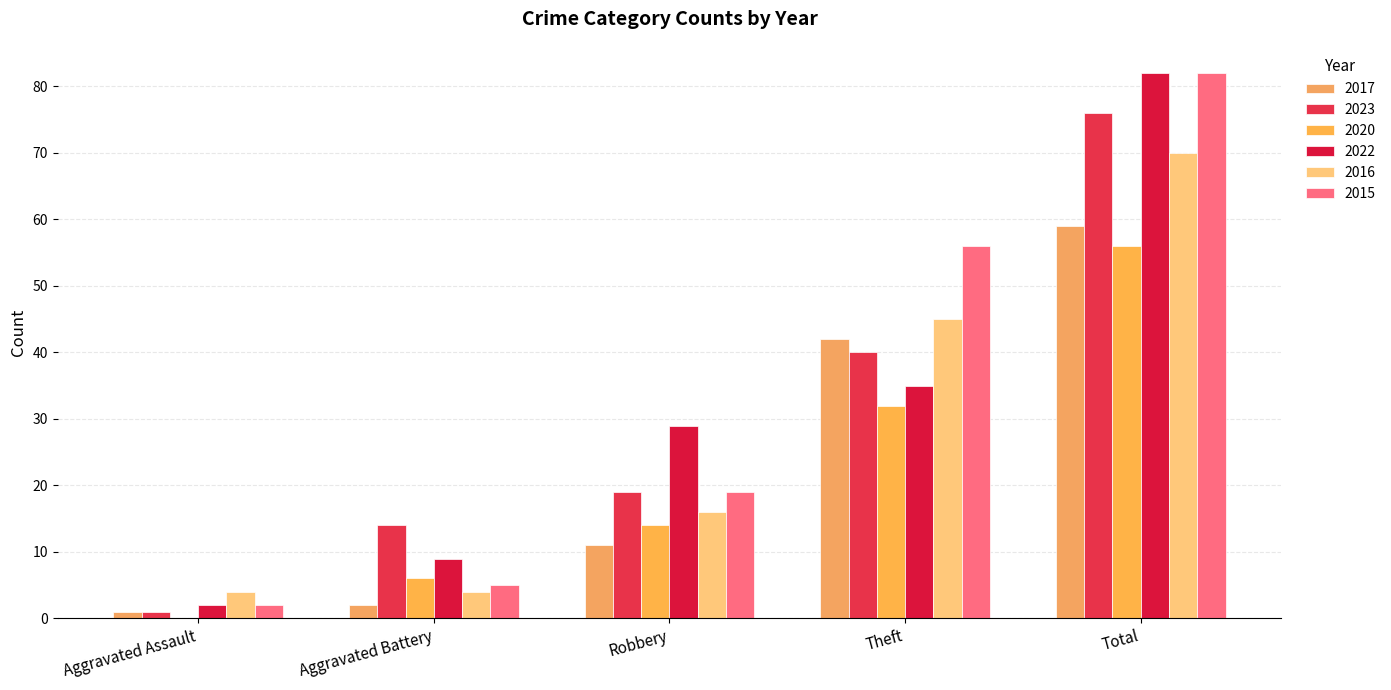

What is the label of the 1st bar from the left?

Aggravated Assault